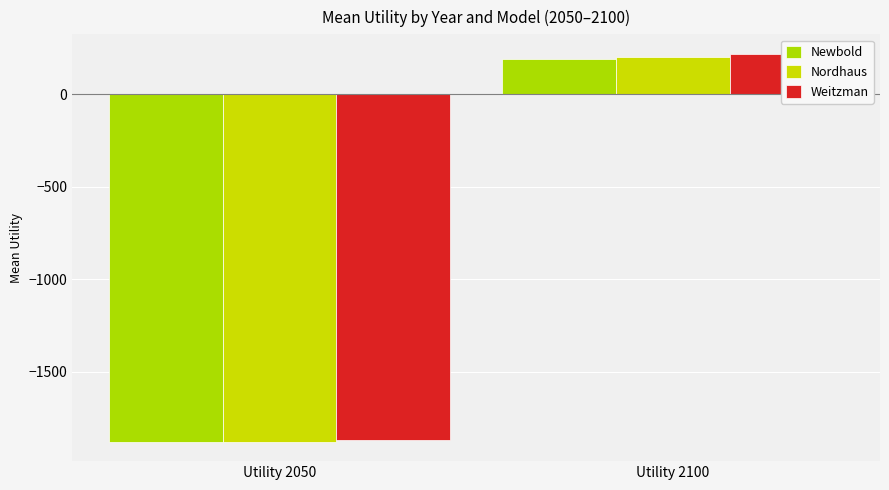

What is the minimum value shown in the chart?

-1876.7